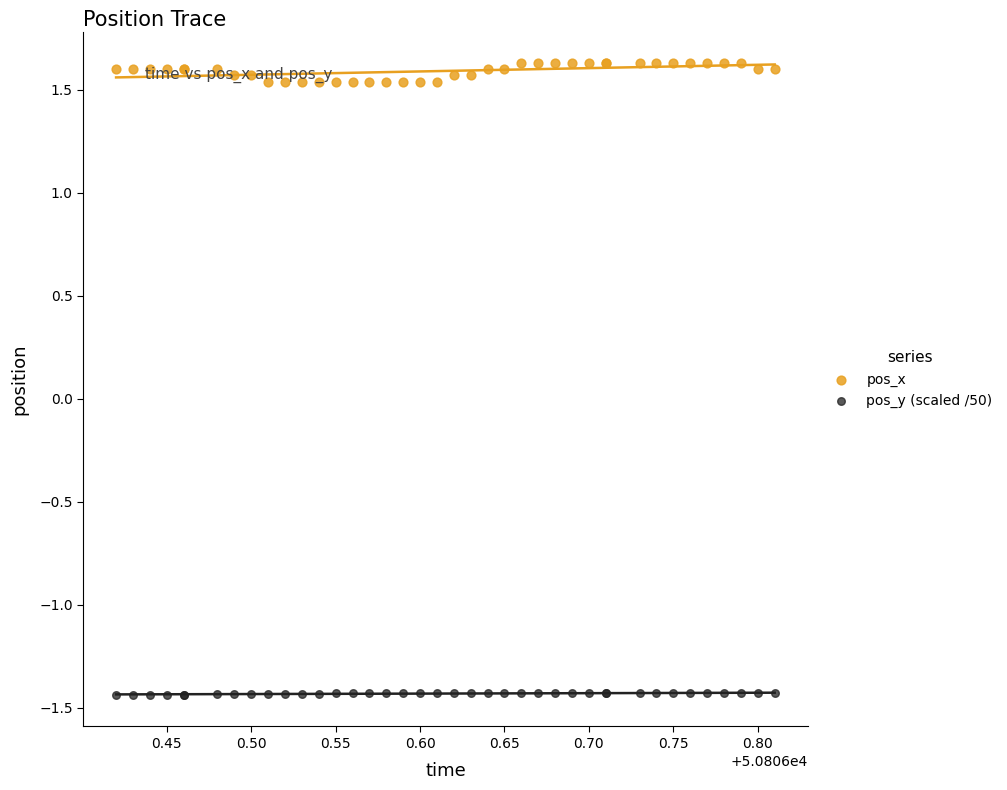

Which series reaches the maximum Y coordinate?

pos_x